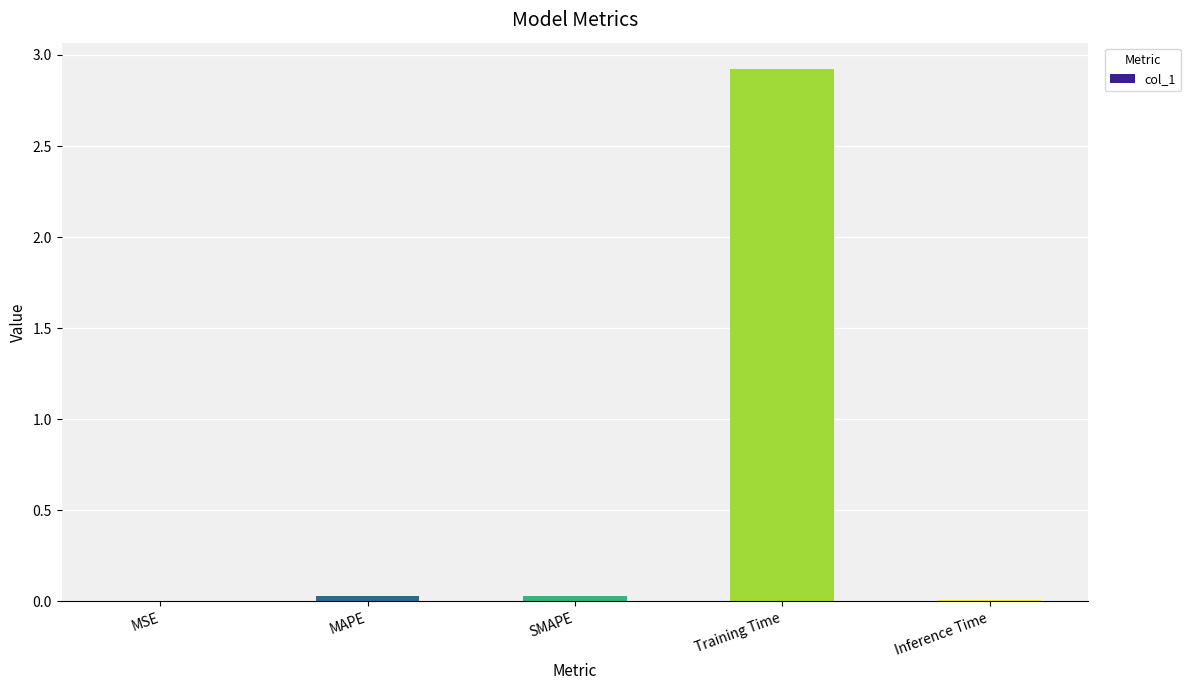

Which label corresponds to the largest value in the chart?

Training Time